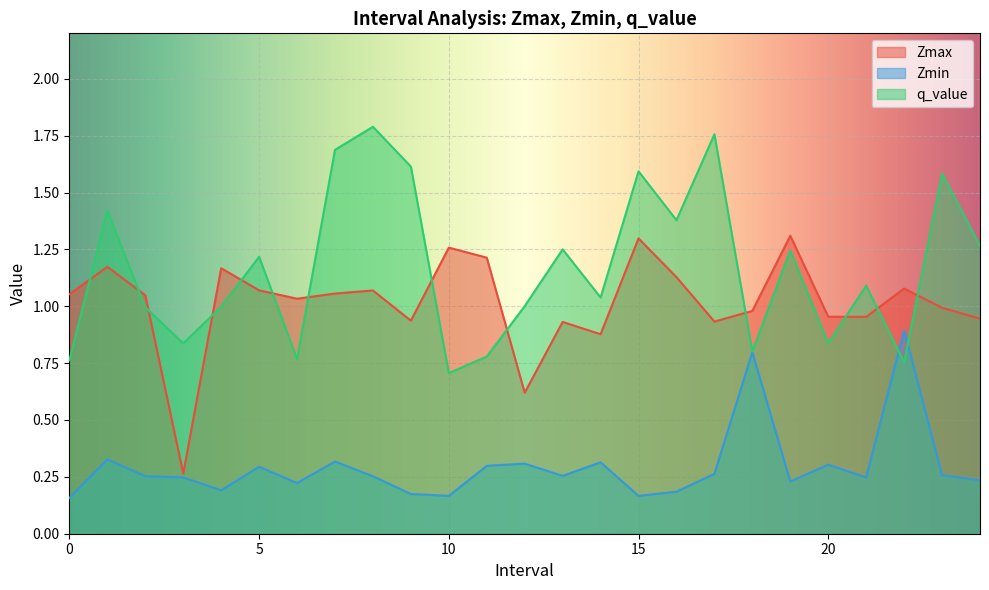

What value does the q_value series have at 24.0?

1.3